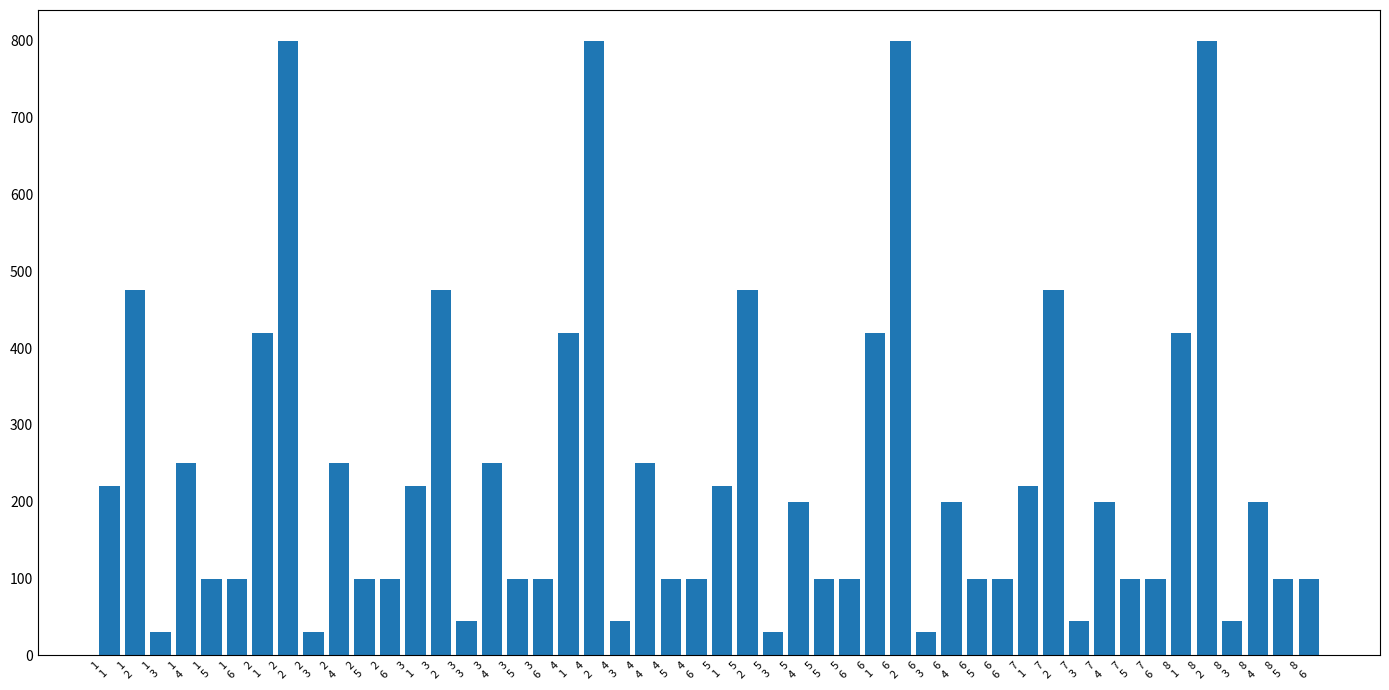

What is the value of the 11th bar from the left?

100